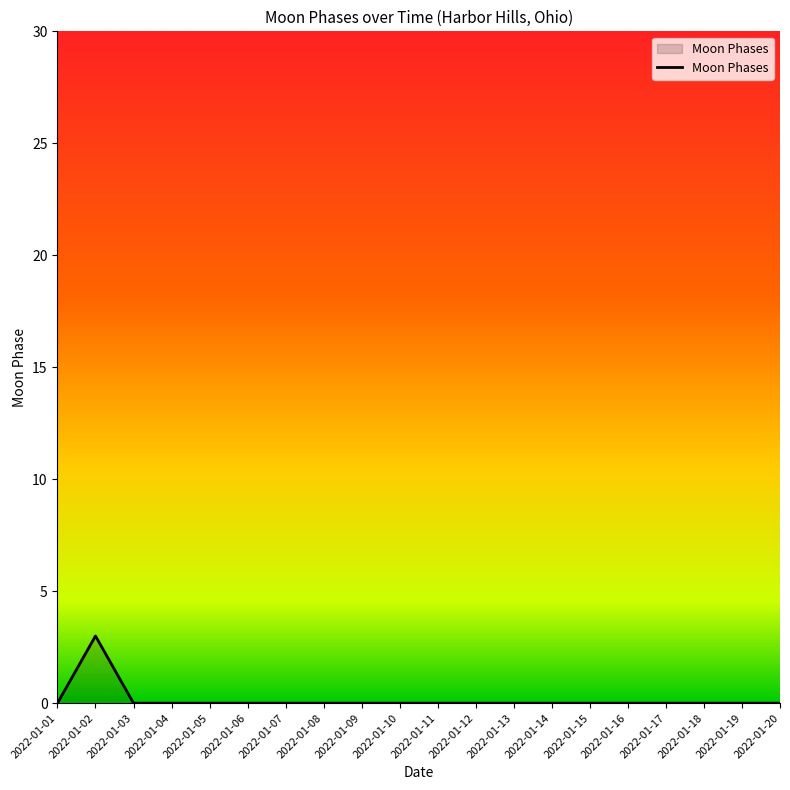

The chart shows a value of 0 at 2022-01-13. True or false?

True